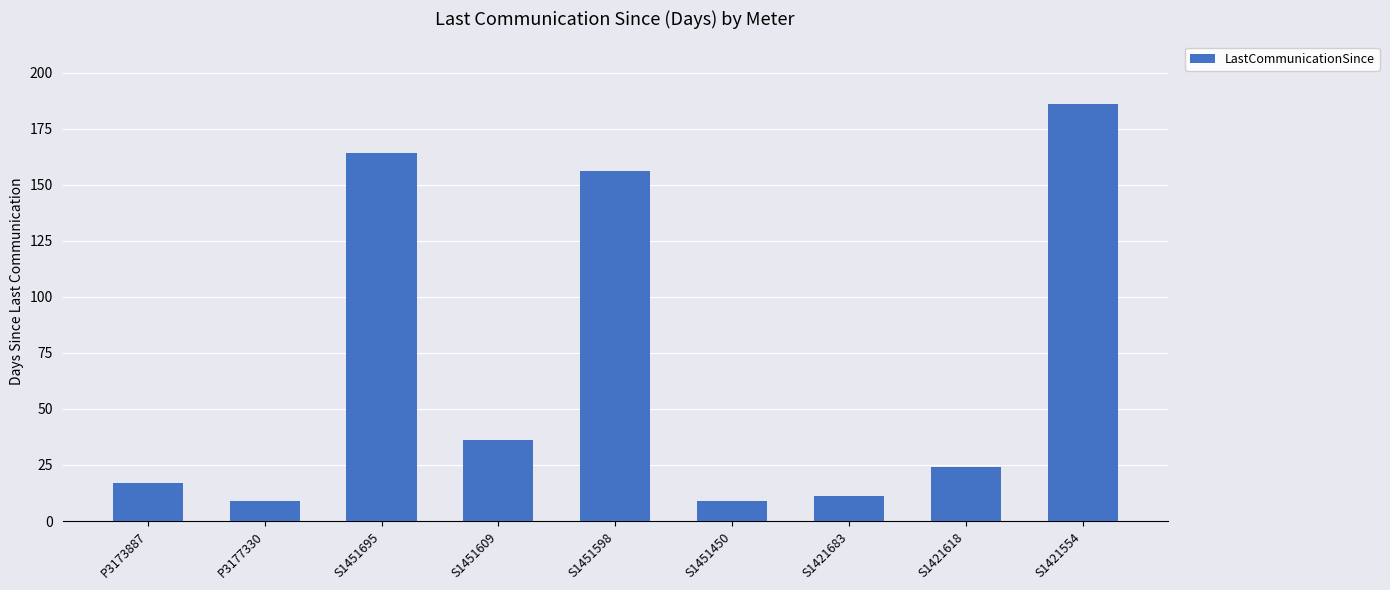

Count the number of data series in this chart.

1